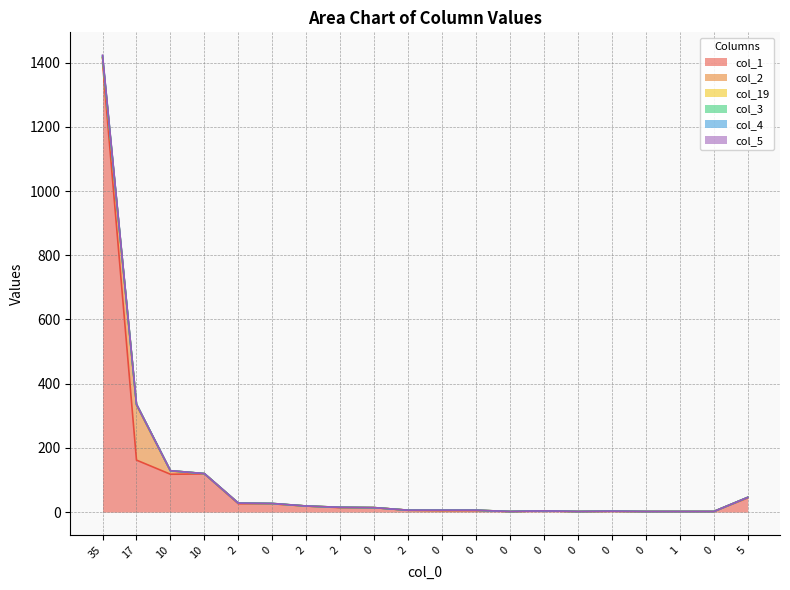

How many lines are shown in the chart?

6